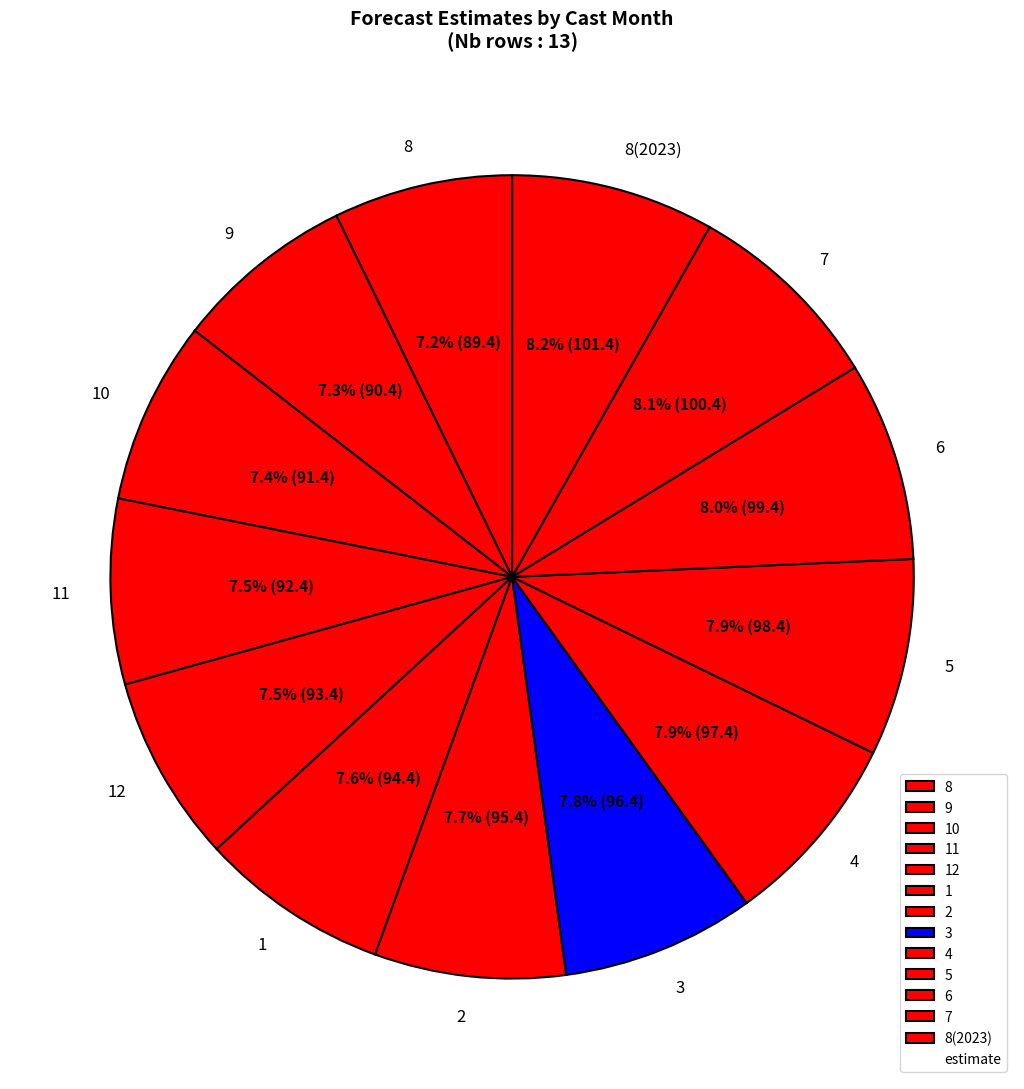

Combined, do 8 and 12 account for over 50%?

No